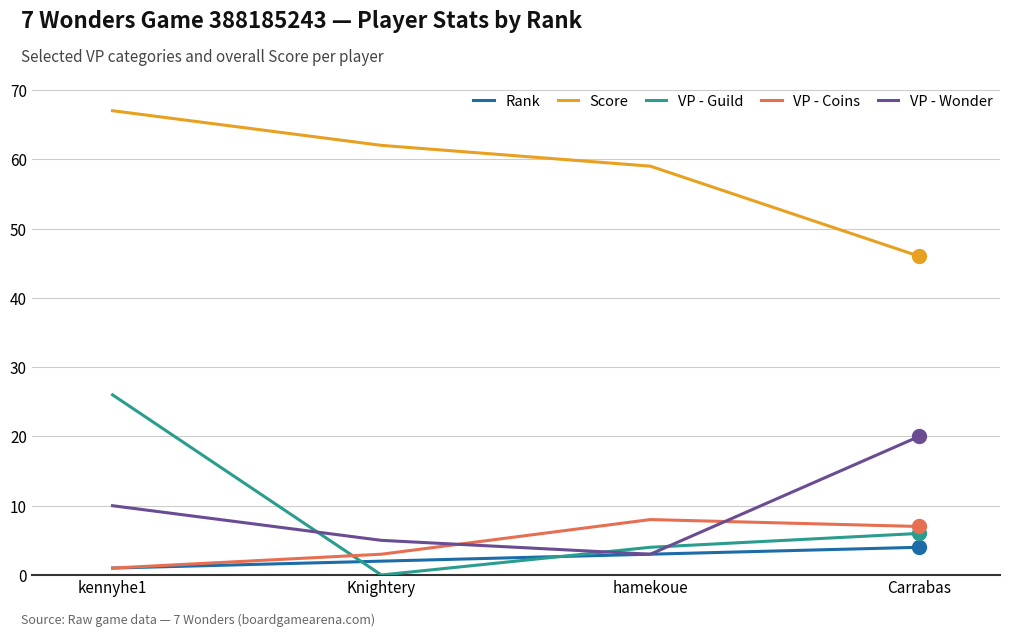

What is the total value across all series at Carrabas?

83